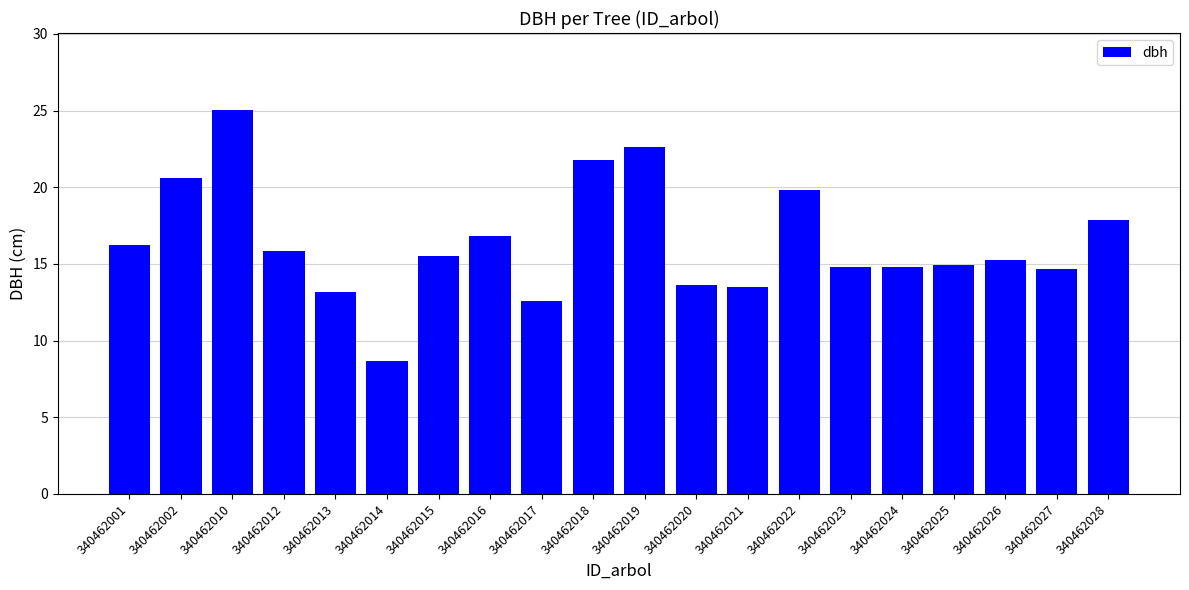

What is the smallest value displayed?

8.7